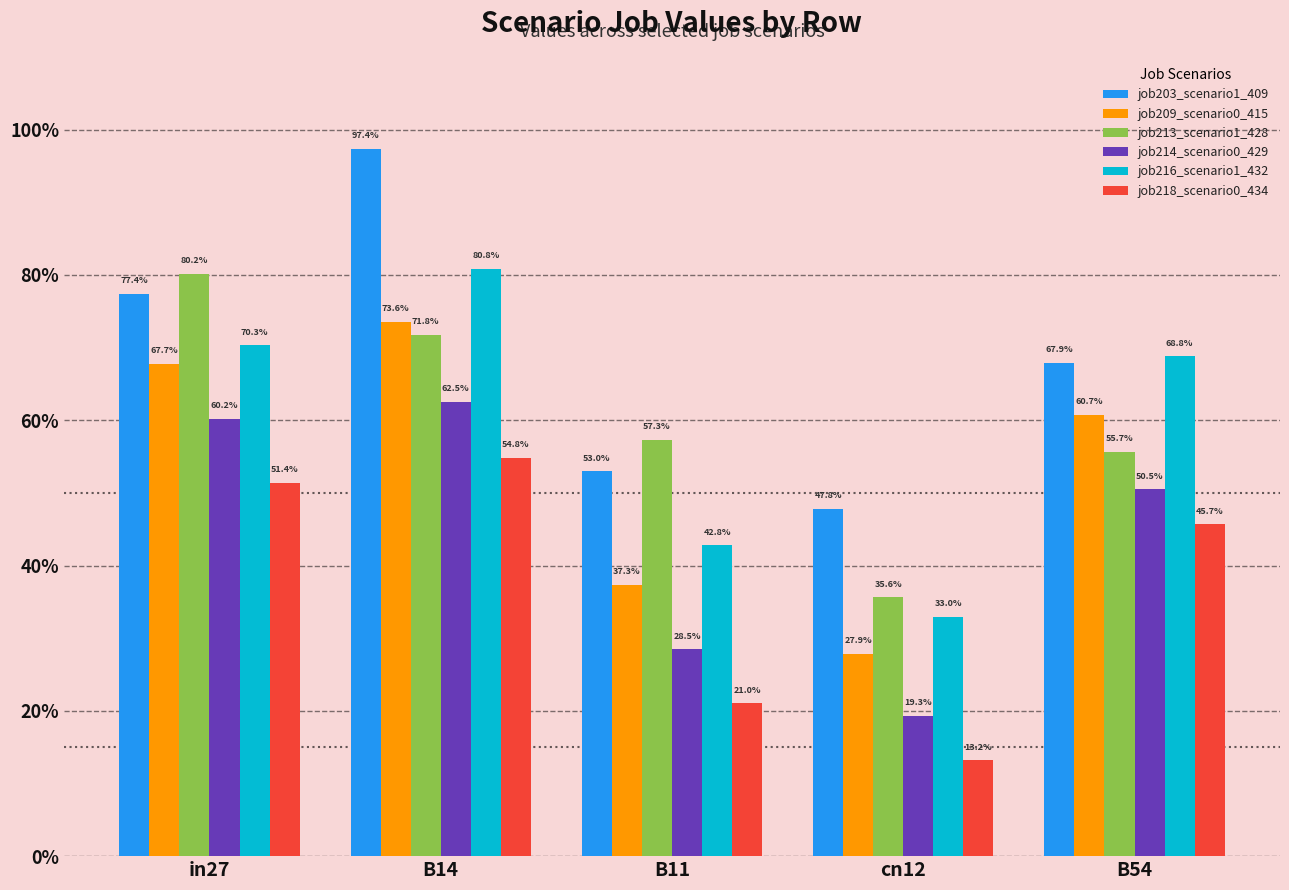

At which category is the sum across all series the highest?

B14